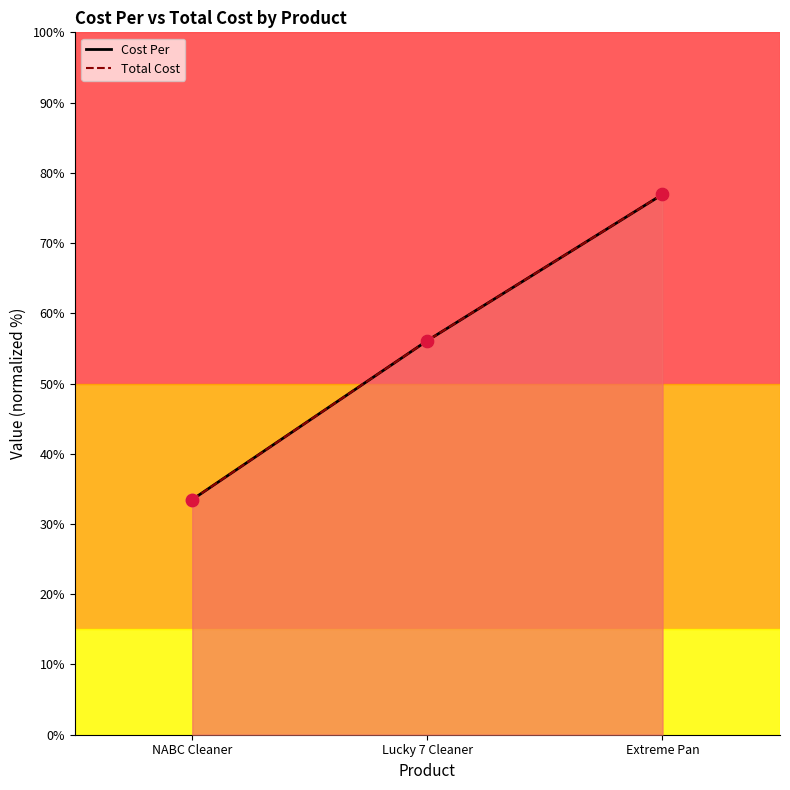

Which series reaches the minimum Y coordinate?

Cost Per